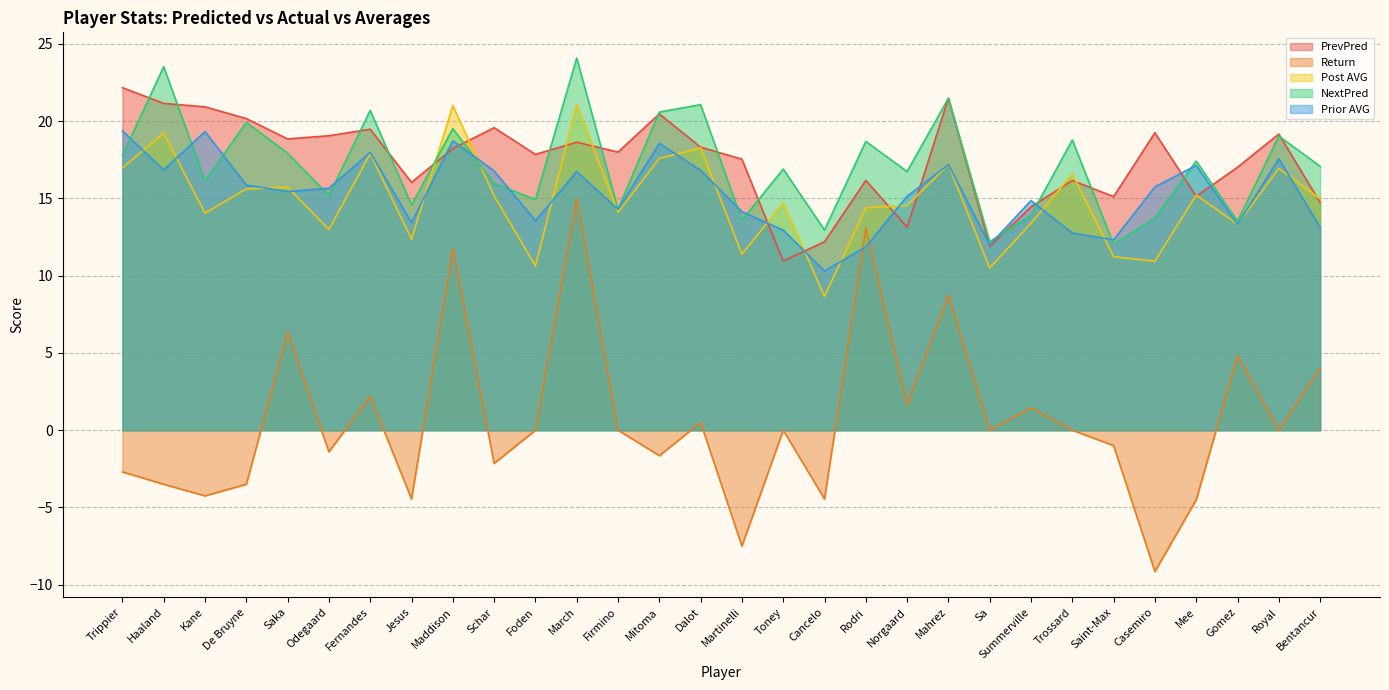

Reading left to right, list all the values displayed in this chart.

PrevPred: 22.2	21.1	20.9	20.2	18.9	19.1	19.5	16.0	18.2	19.6	17.9	18.6	18.0	20.5	18.3	17.5	10.9	12.2	16.2	13.1	21.5	11.9	14.5	16.2	15.1	19.2	15.1	17.0	19.2	14.7
Return: -2.7	-3.5	-4.2	-3.5	6.3	-1.4	2.2	-4.5	11.8	-2.1	0.0	15.0	0.0	-1.6	0.5	-7.5	0.0	-4.5	13.1	1.6	8.8	0.0	1.4	0.0	-1.0	-9.2	-4.5	4.8	0.0	4.0
Post AVG: 17.0	19.2	14.0	15.6	15.7	13.0	17.9	12.4	21.0	15.2	10.6	21.1	14.1	17.6	18.3	11.4	14.7	8.7	14.4	14.5	17.2	10.5	13.4	16.6	11.2	10.9	15.2	13.3	16.9	15.0
NextPred: 17.8	23.5	16.1	19.9	17.9	15.2	20.7	14.6	19.5	16.0	14.9	24.1	14.3	20.6	21.1	13.6	16.9	13.0	18.7	16.7	21.5	12.2	13.9	18.8	12.0	13.7	17.4	13.5	19.0	17.1
Prior AVG: 19.4	16.9	19.3	15.9	15.4	15.7	18.0	13.4	18.7	16.8	13.6	16.7	14.3	18.6	16.8	14.1	12.9	10.3	11.9	15.1	17.2	12.0	14.9	12.8	12.3	15.8	17.1	13.3	17.6	13.1